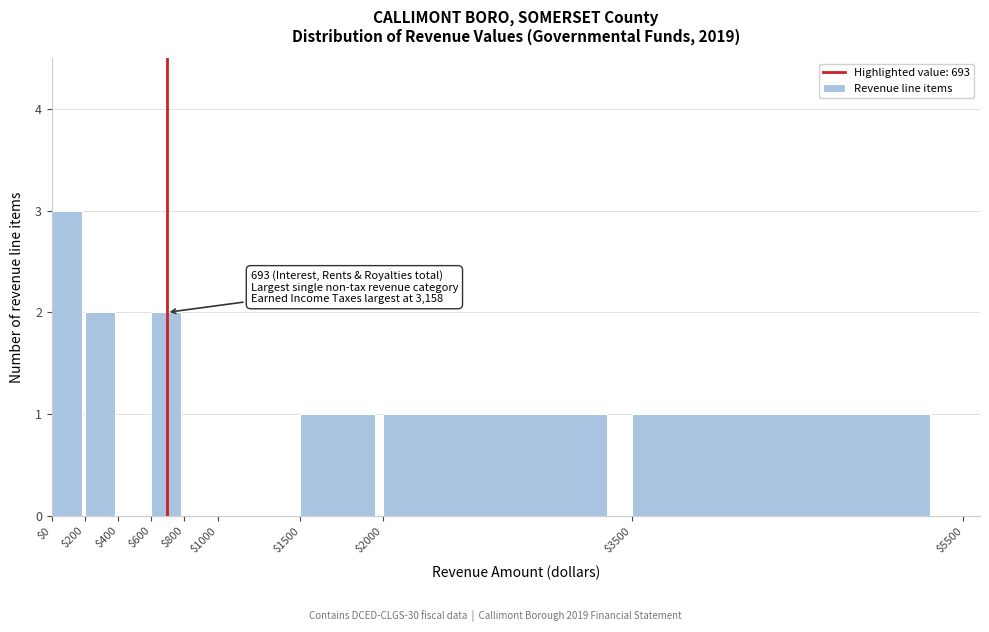

Over which range of the x-axis is the bar tallest?

$0 to $200